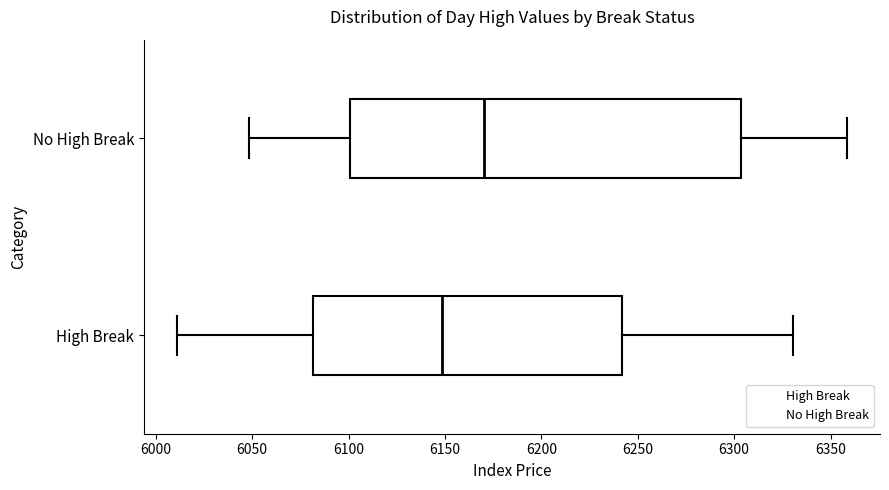

Where does the median line of the box for No High Break sit on the x-axis? The values are not printed on the chart, so give them approximately, as read against the axis.

6170